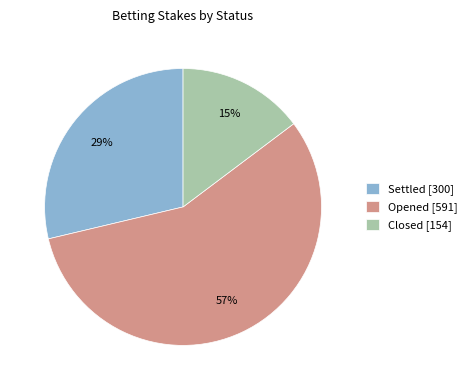

To the nearest percent, what is the average slice percentage?

33%